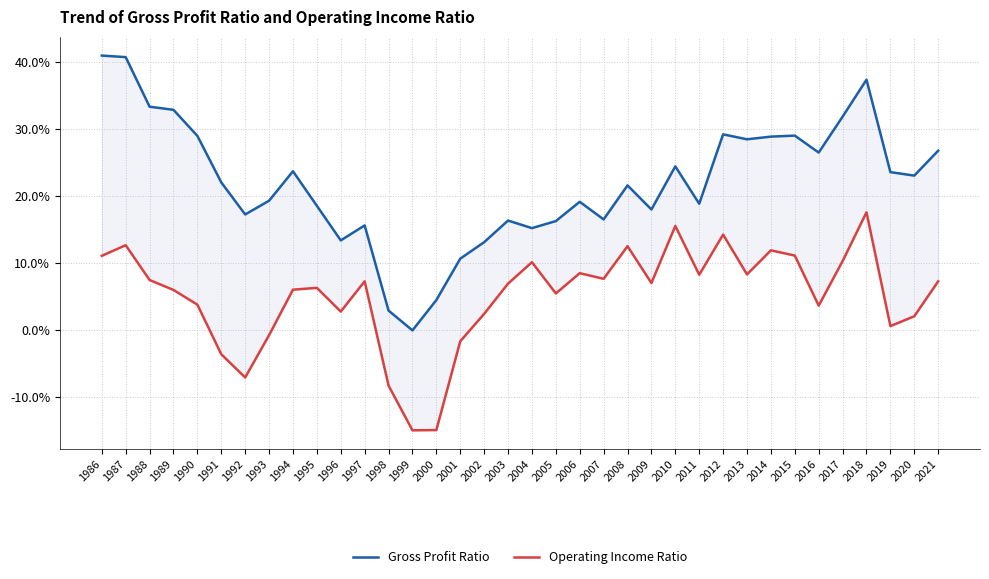

Rank the series by their maximum value, from highest to lowest.

Gross Profit Ratio, Operating Income Ratio